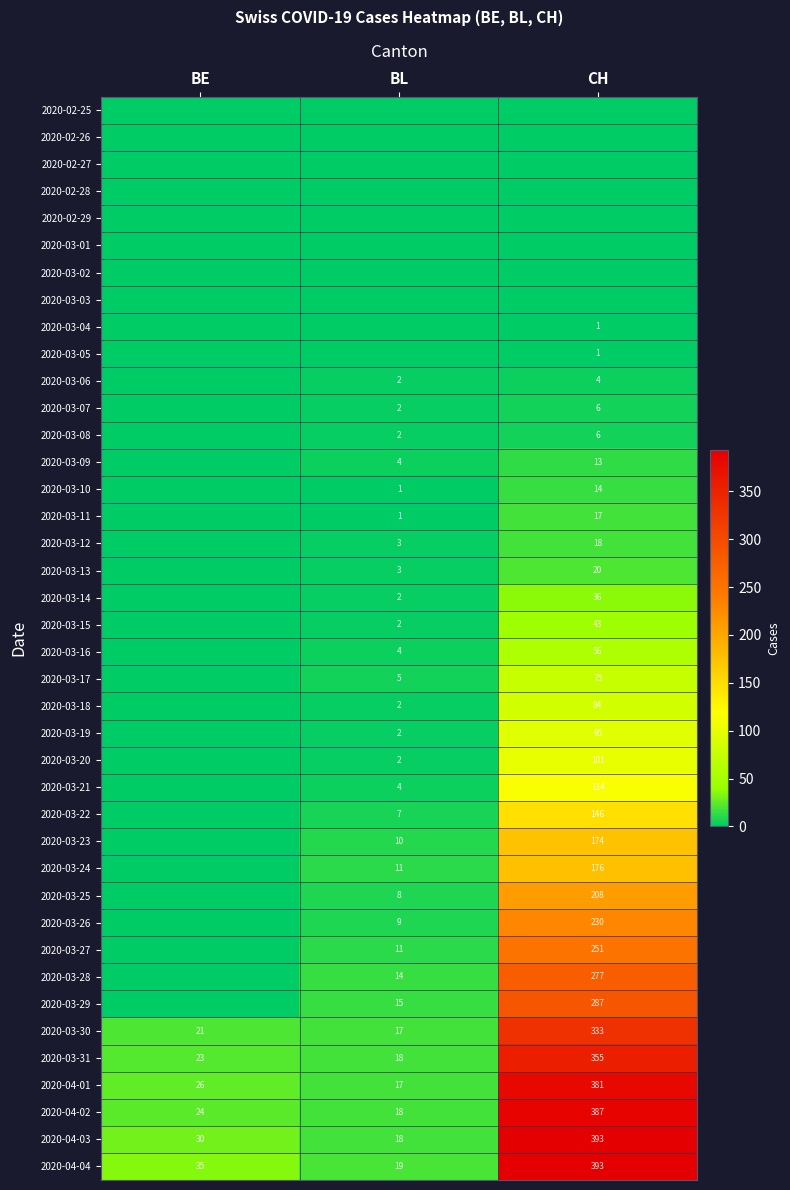

What is the total value across all series at BE?

159